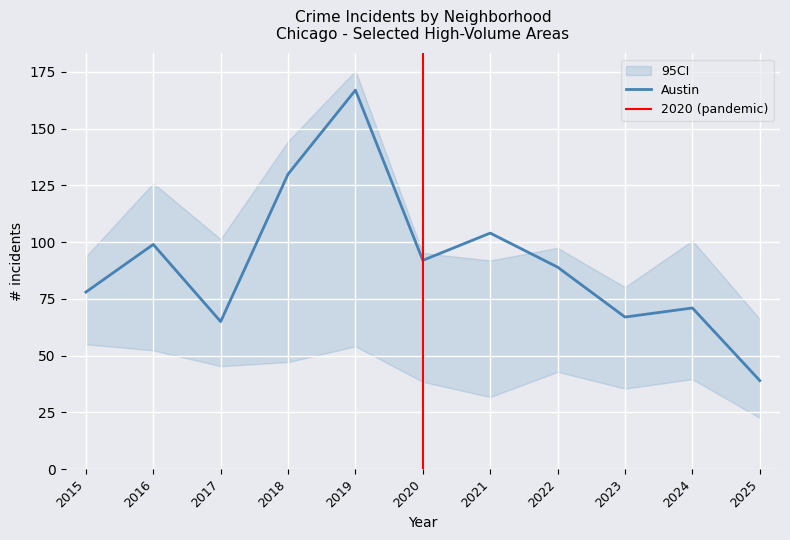

At which label does Austin reach its peak?

2019